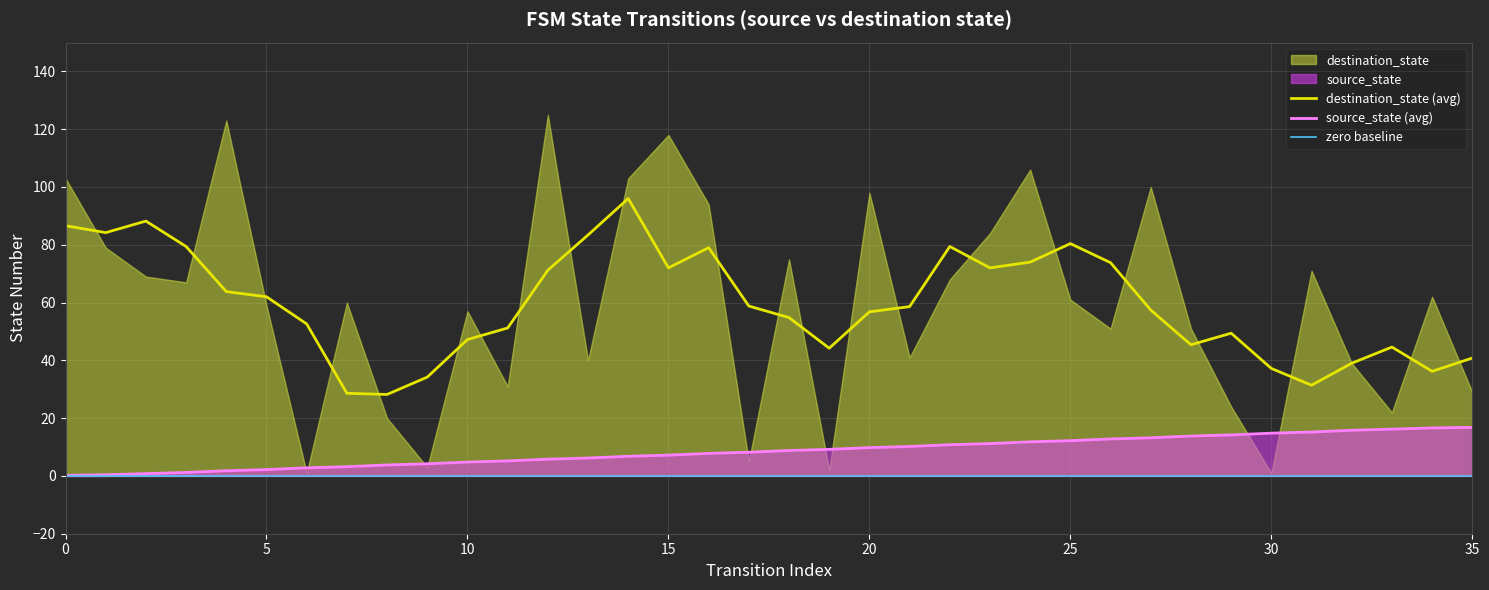

The chart shows a value of 0.1 at 1. True or false?

False